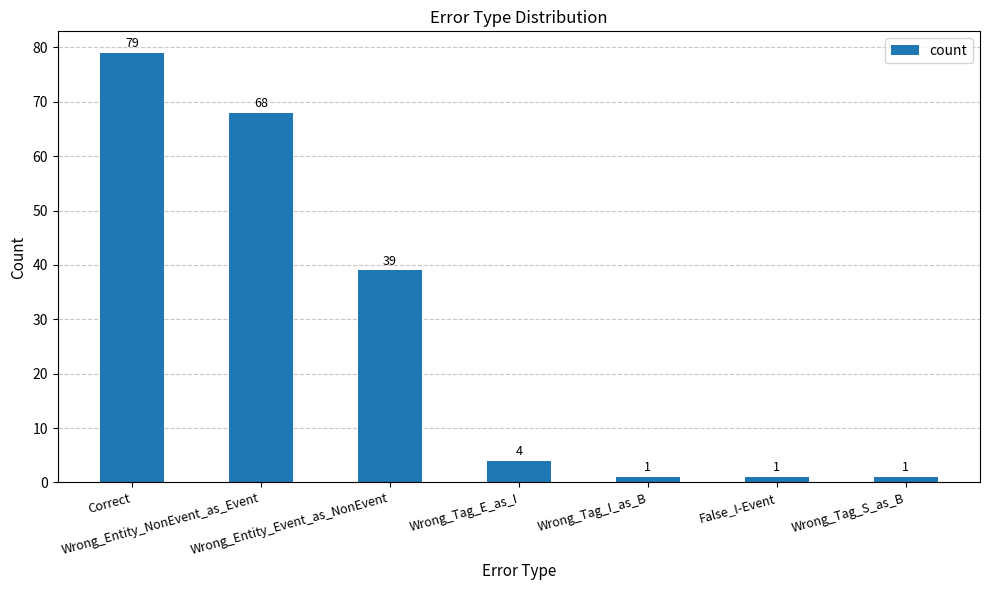

What is the difference between the maximum and minimum values?

78